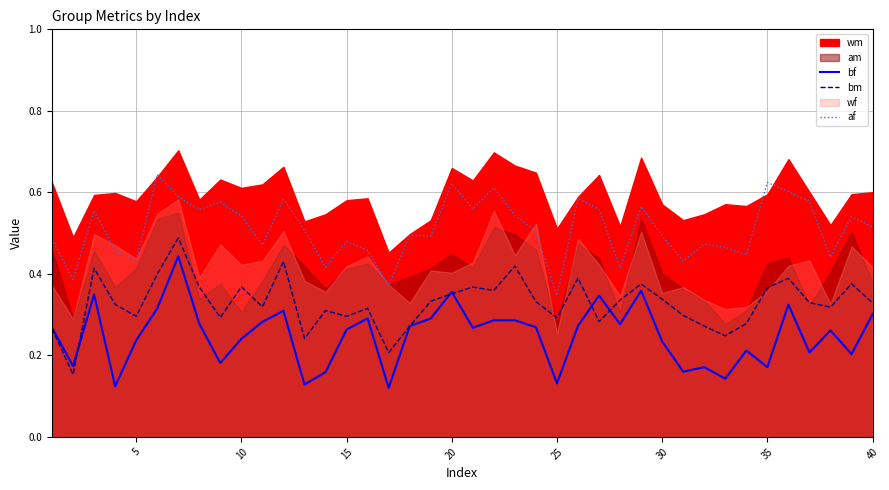

True or false: bm and af cross at least once.

False